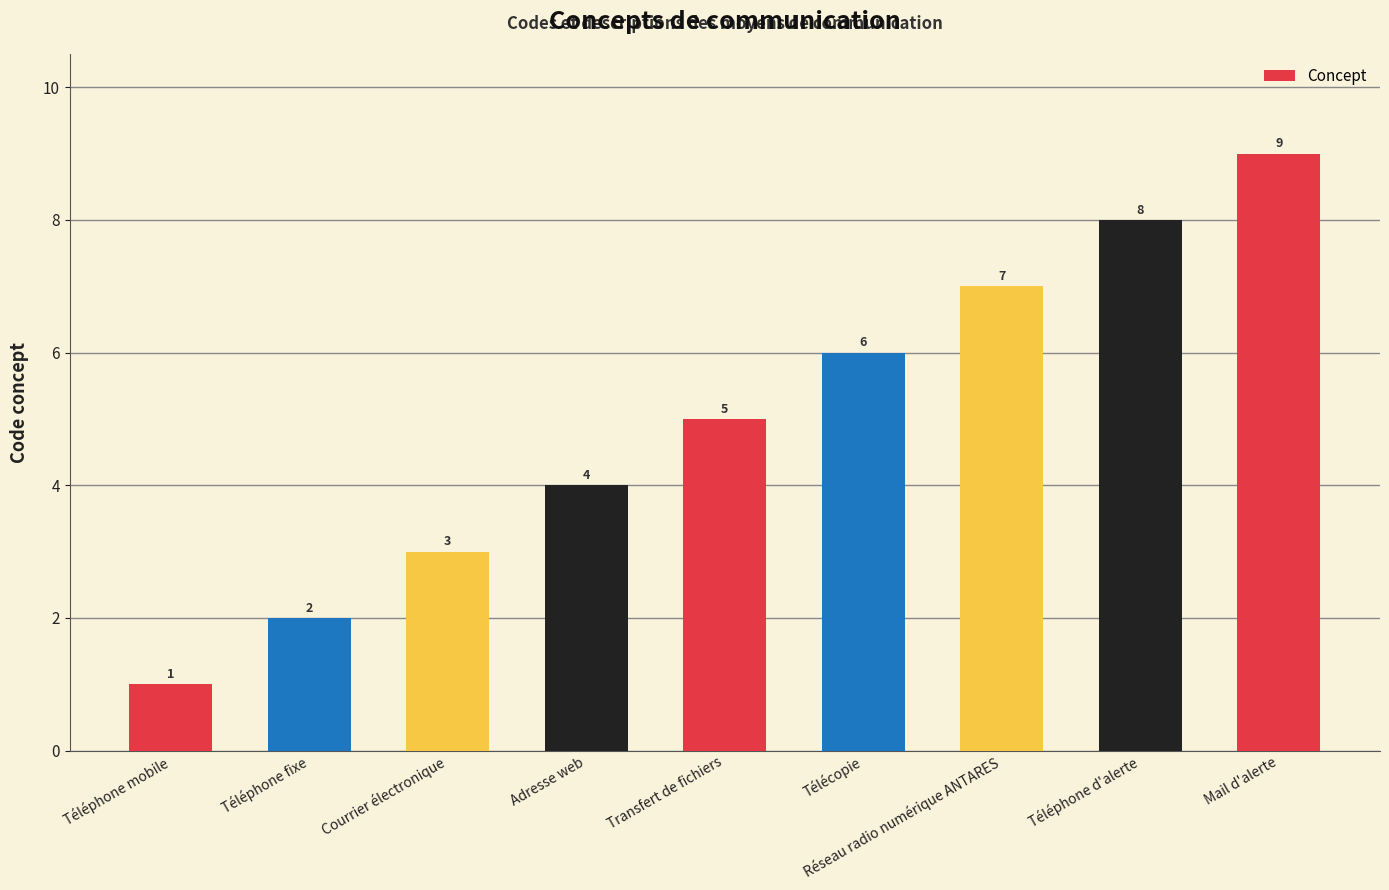

What position from the right is Adresse web?

6